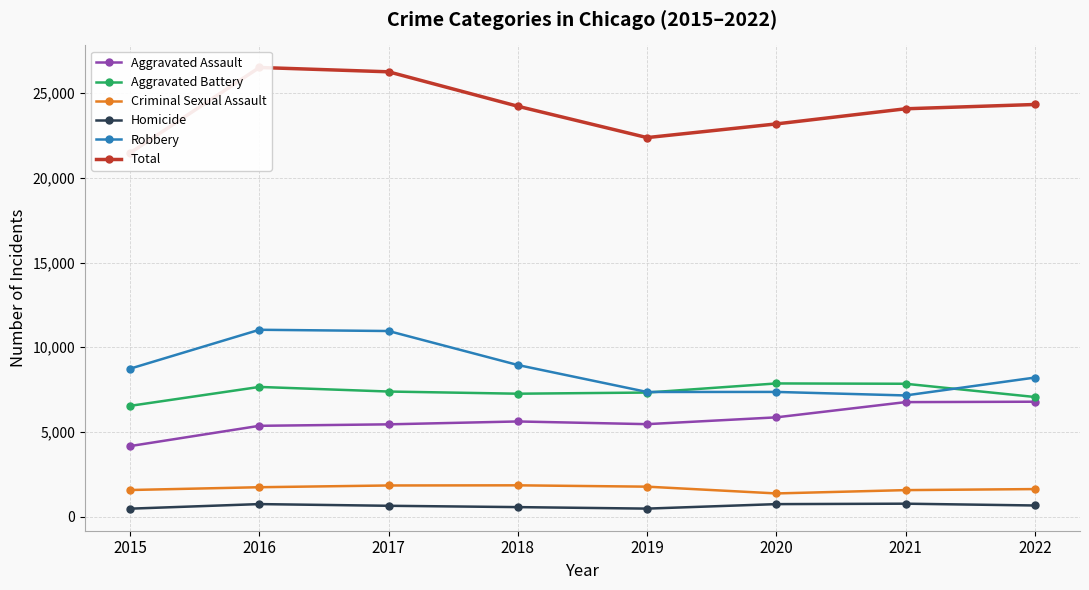

Reading right to left, extract all data points from this chart.

Aggravated Assault: 2022=6783	2021=6759	2020=5860	2019=5458	2018=5617	2017=5447	2016=5360	2015=4163
Aggravated Battery: 2022=7062	2021=7843	2020=7862	2019=7324	2018=7256	2017=7384	2016=7656	2015=6539
Criminal Sexual Assault: 2022=1624	2021=1563	2020=1367	2019=1767	2018=1846	2017=1837	2016=1734	2015=1569
Homicide: 2022=656	2021=762	2020=736	2019=471	2018=560	2017=638	2016=738	2015=468
Robbery: 2022=8208	2021=7153	2020=7361	2019=7358	2018=8950	2017=10957	2016=11031	2015=8735
Total: 2022=24333	2021=24080	2020=23186	2019=22378	2018=24229	2017=26263	2016=26519	2015=21474